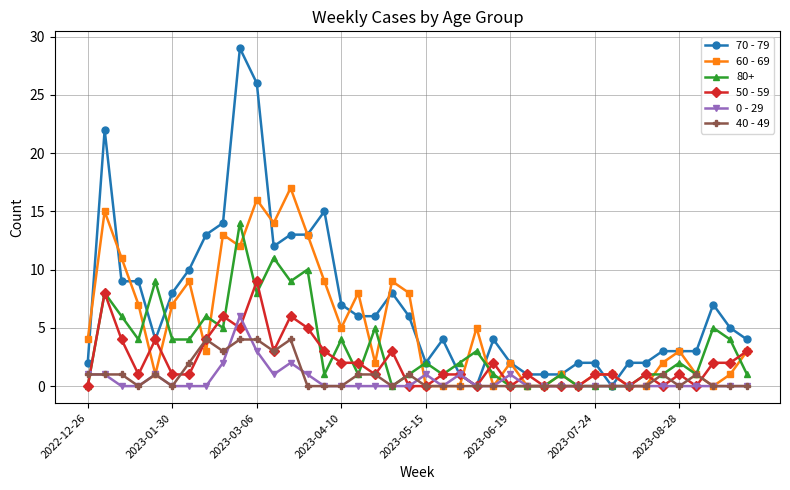

What is the greatest value displayed?

29